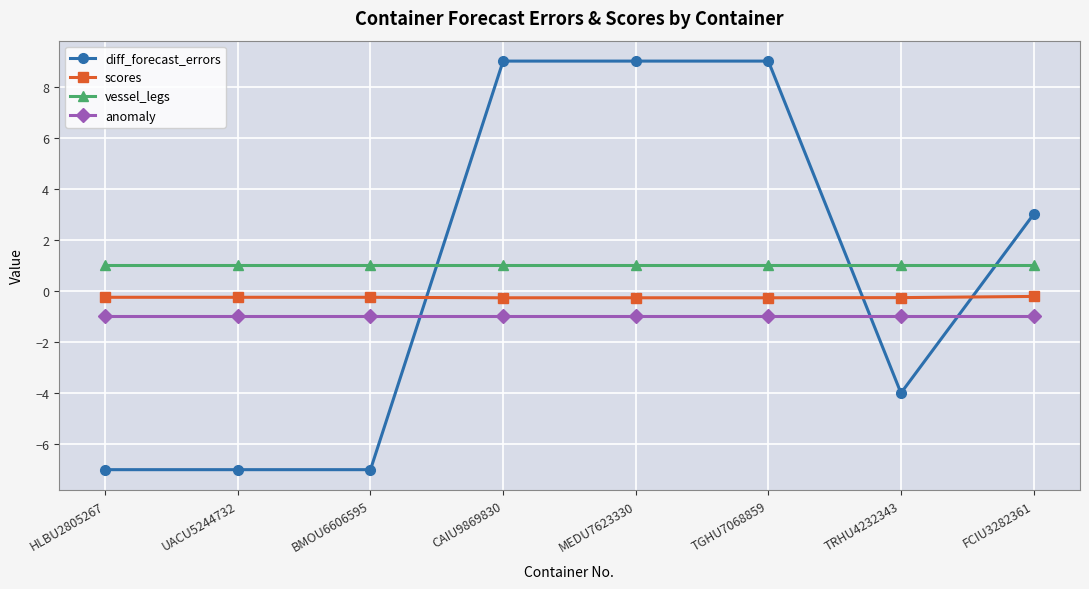

What is the greatest value displayed?

9.0